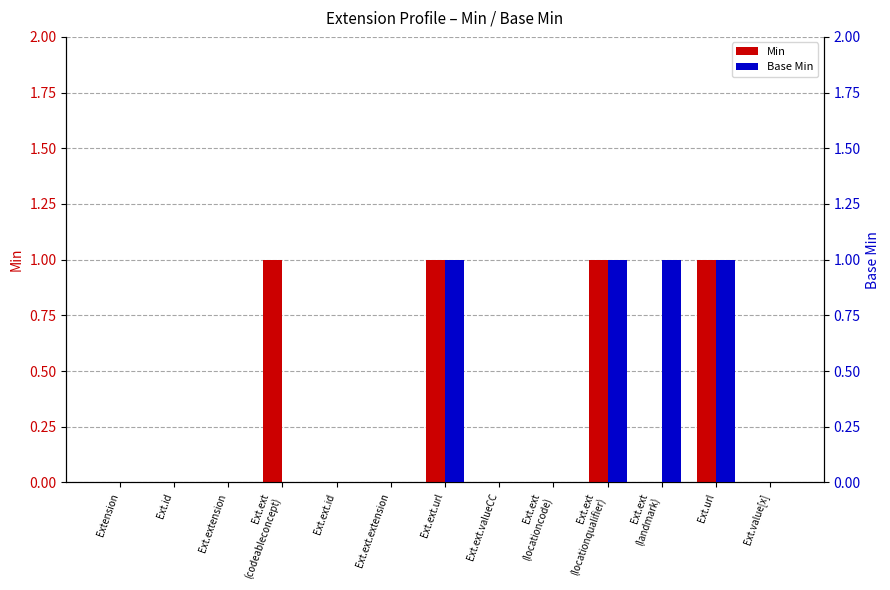

At which label does Min reach its peak?

Ext.ext
(codeableconcept)